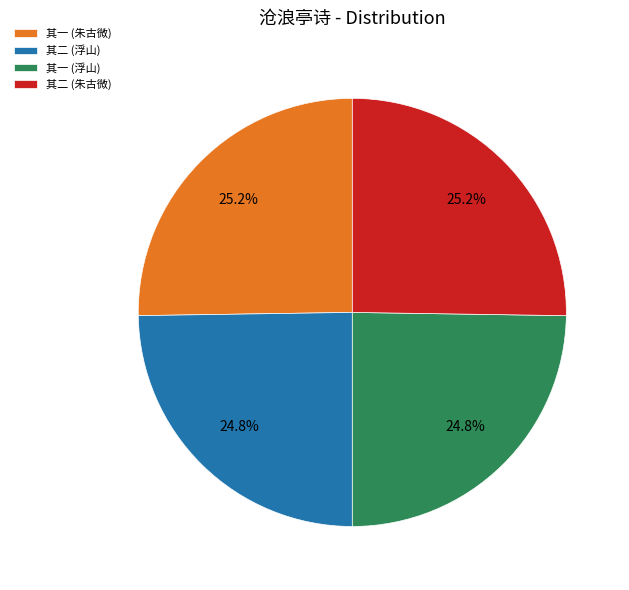

What is the ratio of the value at 其一 (浮山) to the value at 其二 (朱古微)?

1.0